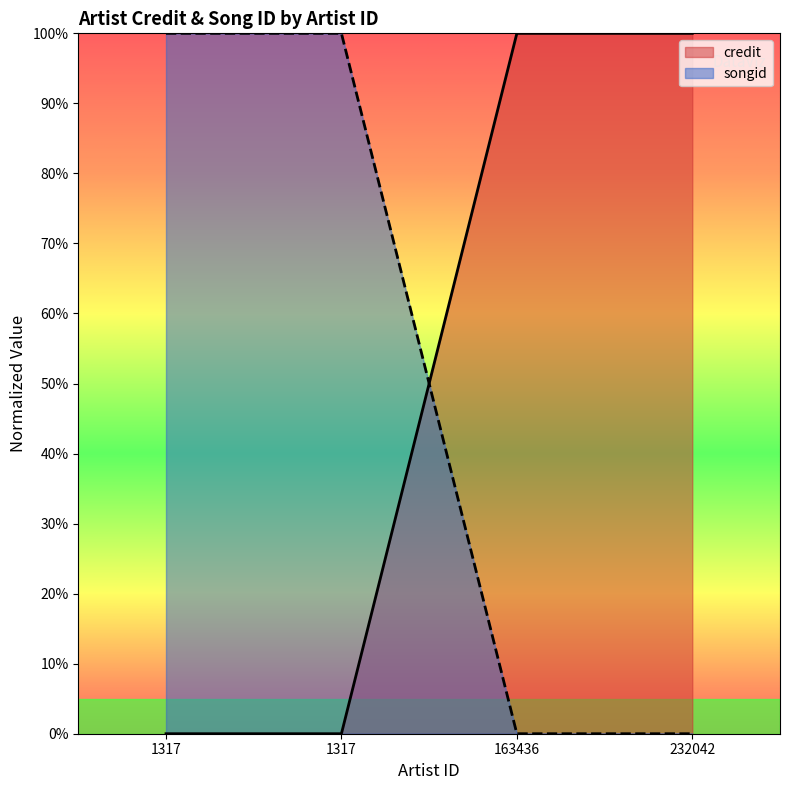

The value of songid at 163436 is 0. True or false?

True